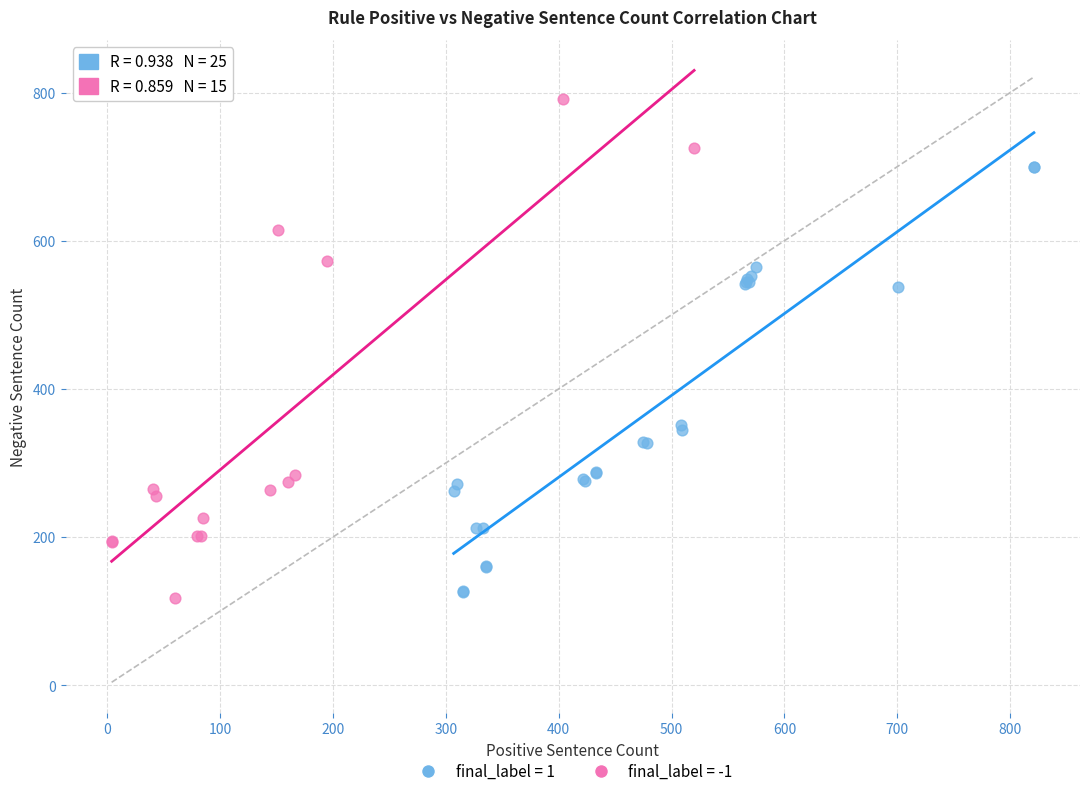

Which series contains the highest Y value?

final_label = -1